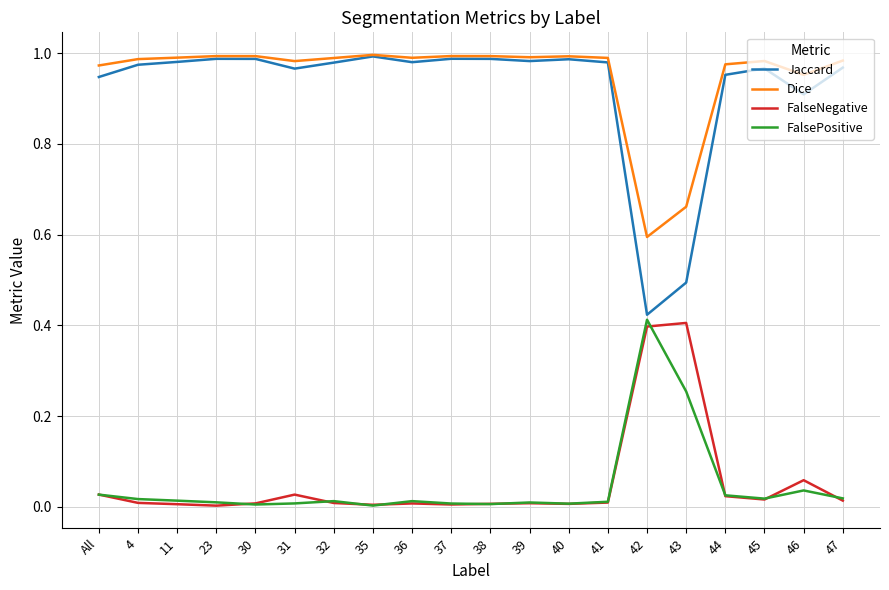

How many lines are shown in the chart?

4